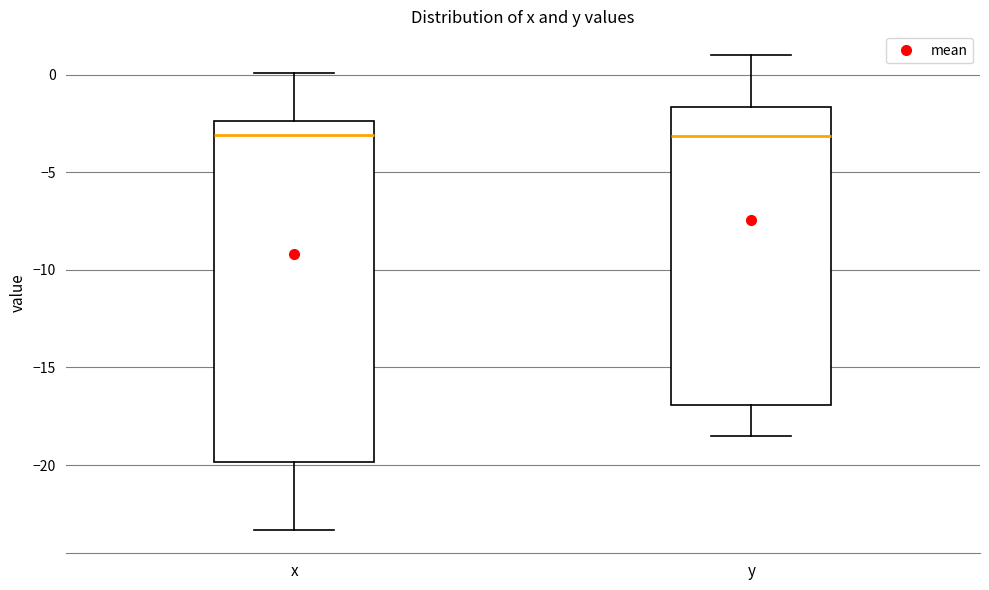

Which box is the tallest, from its lower edge to its upper edge?

x